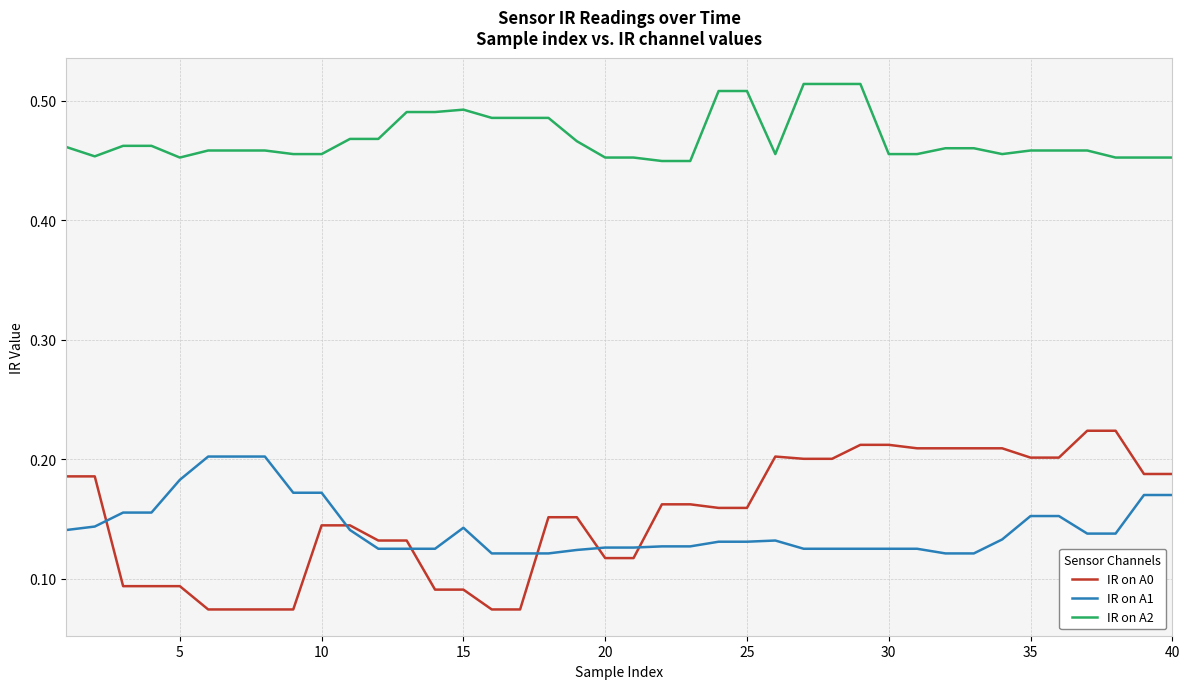

How many IR on A0 values are between 0 and 1?

40